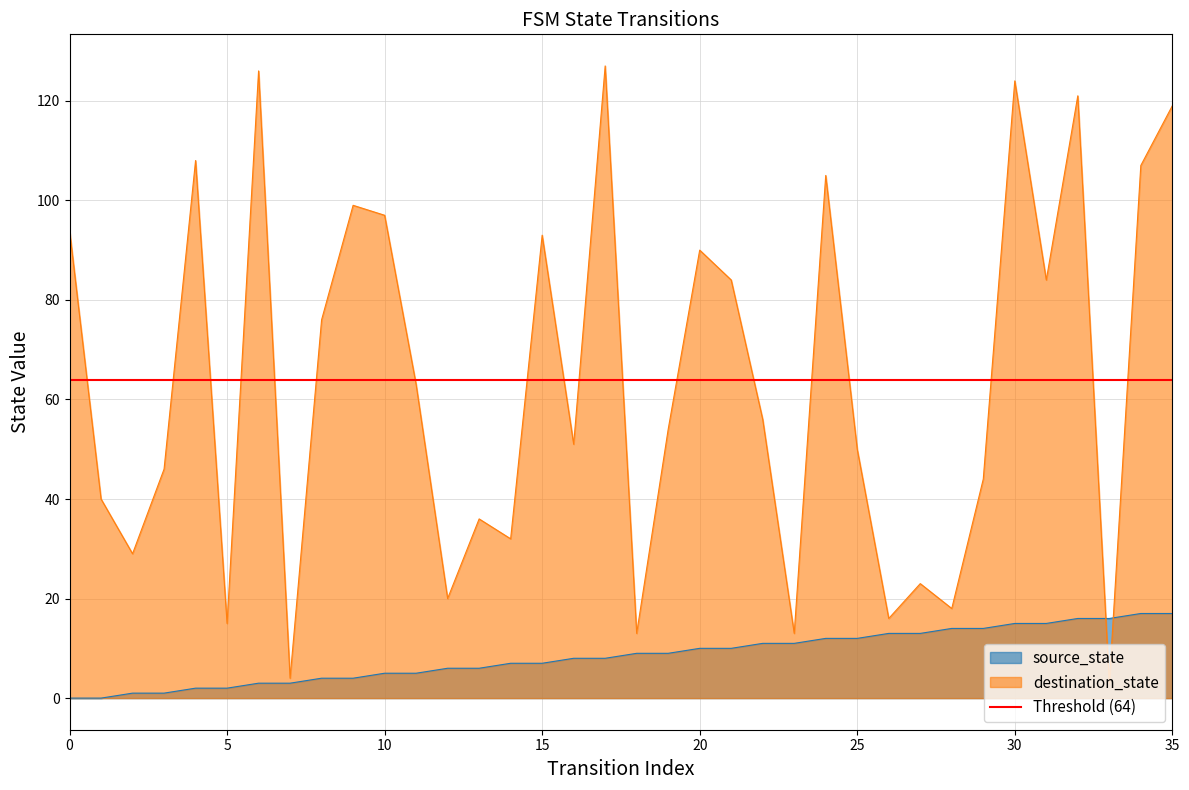

Between 1 and 34, which is larger?

34